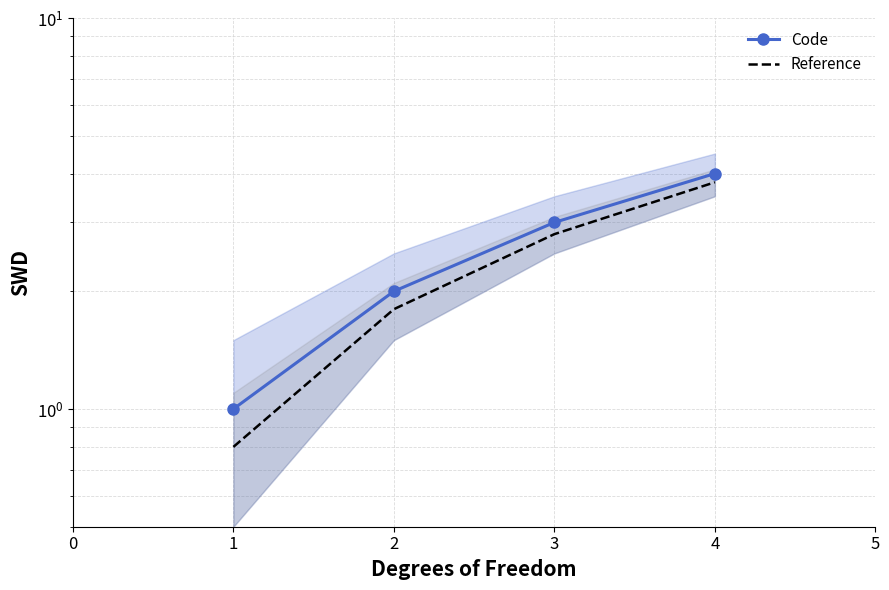

Reading left to right, what are all the values shown in this chart?

Code: 1.0	2.0	3.0	4.0
Reference: 0.8	1.8	2.8	3.8